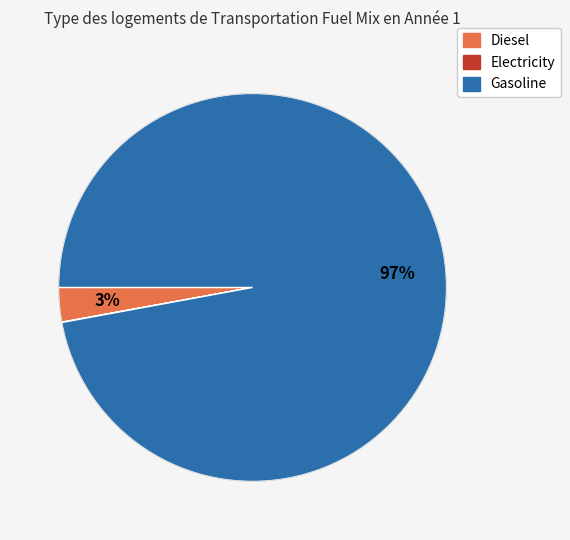

Is there any slice that represents more than half of the pie?

Yes